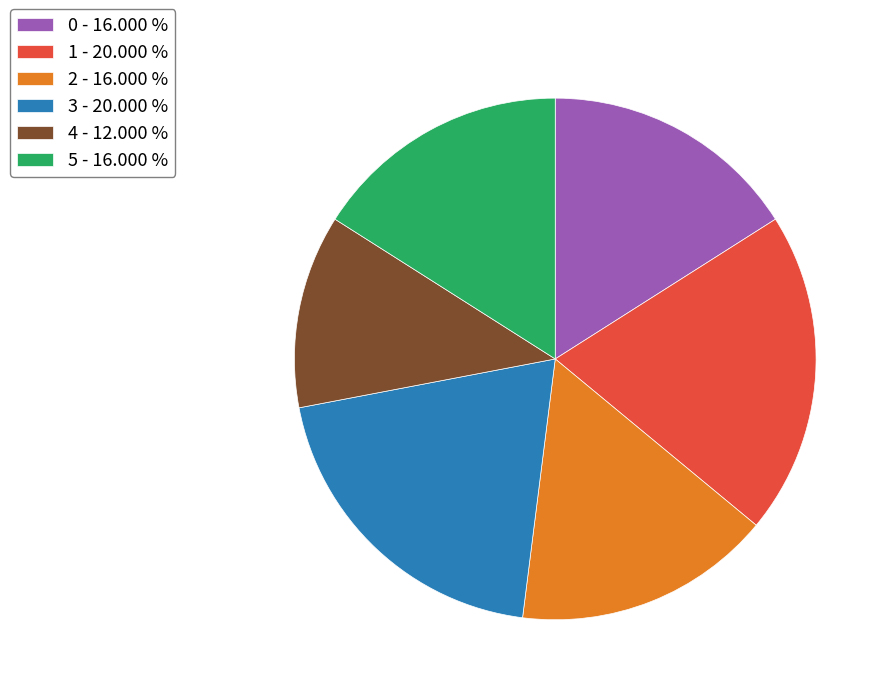

Approximately how many times larger is the value at 0 - 16.000 % compared to 2 - 16.000 %?

1.0